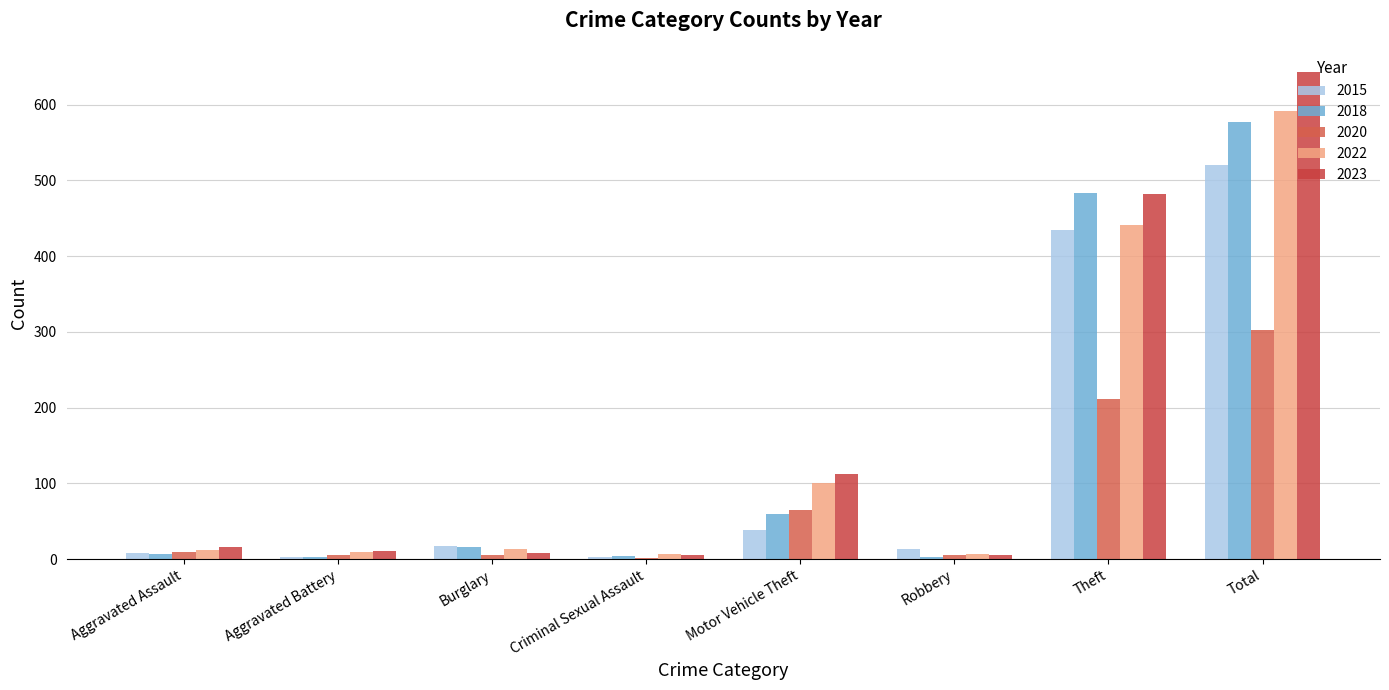

How many groups of bars are there?

8